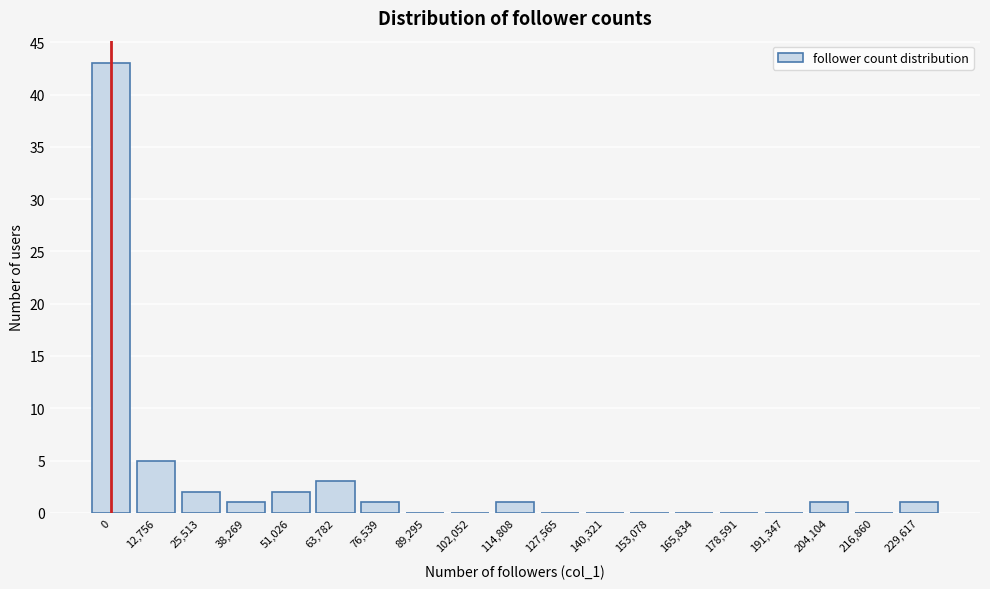

Reading right to left, extract all data points from this chart.

229,617=1	216,860=0	204,104=1	191,347=0	178,591=0	165,834=0	153,078=0	140,321=0	127,565=0	114,808=1	102,052=0	89,295=0	76,539=1	63,782=3	51,026=2	38,269=1	25,513=2	12,756=5	0=43